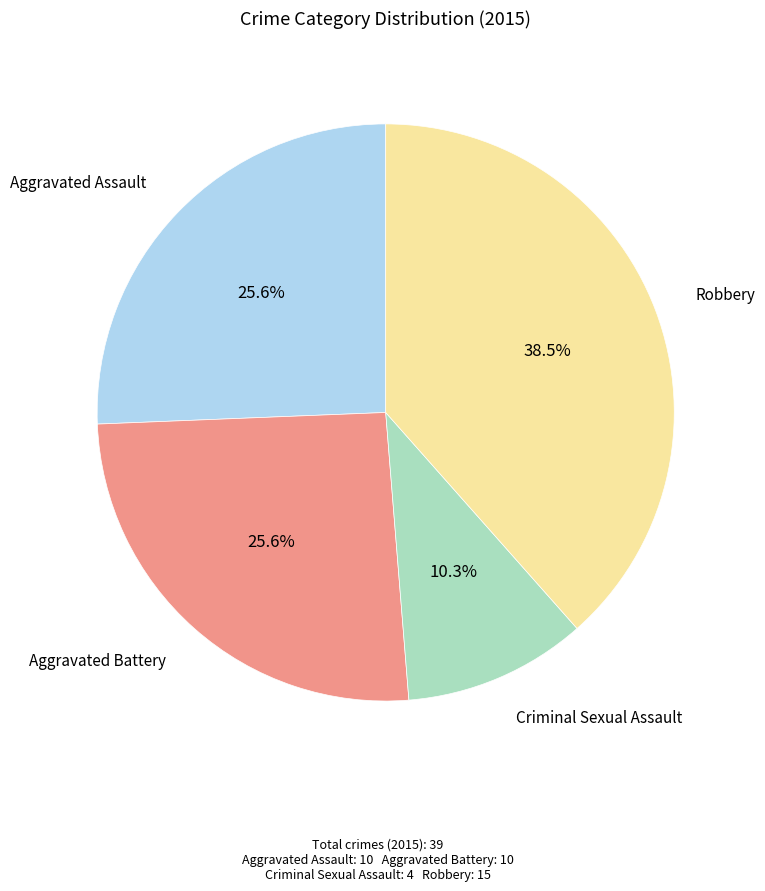

Is there a majority slice in this chart?

No